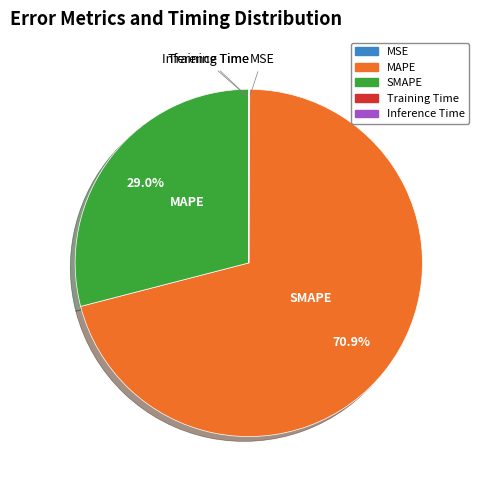

What percentage is NOT represented by MAPE?

29.1%